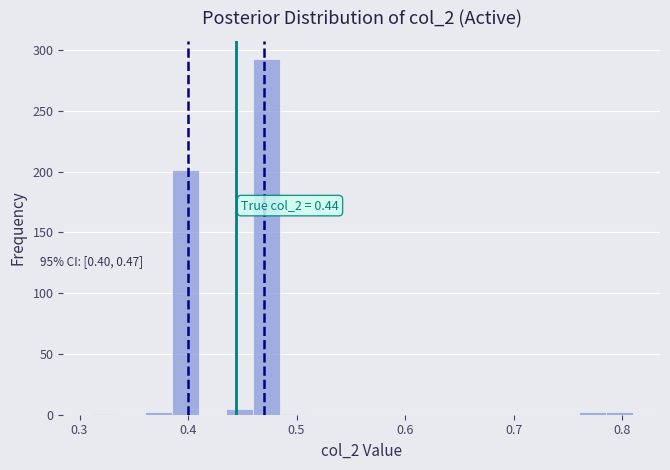

Around what value on the x-axis is the tallest bar? Give the approximate position of its centre, as read against the axis.

0.47